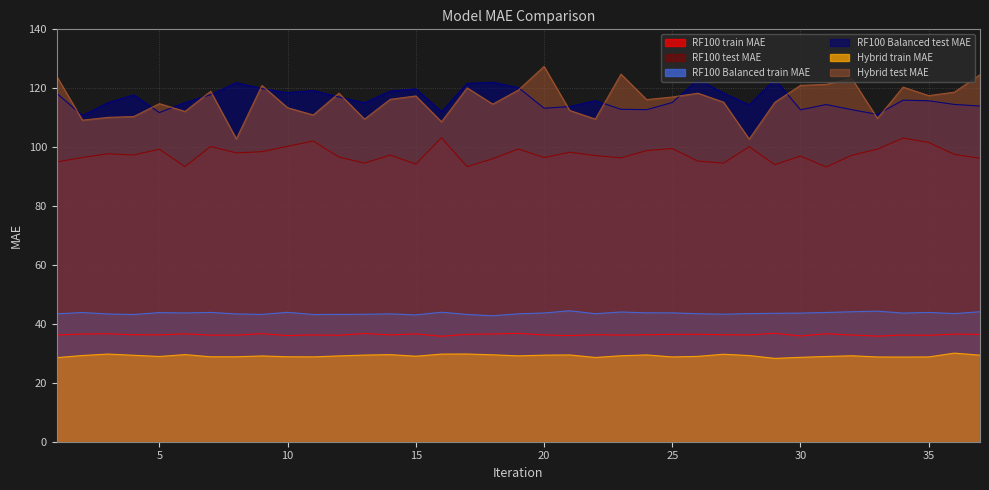

What are all the series names shown in the legend?

RF100 train MAE, RF100 test MAE, RF100 Balanced train MAE, RF100 Balanced test MAE, Hybrid train MAE, Hybrid test MAE